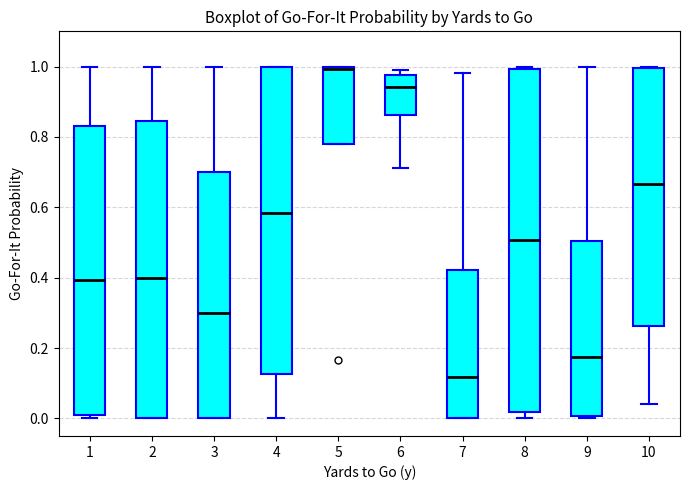

Which box's median line is the highest?

5